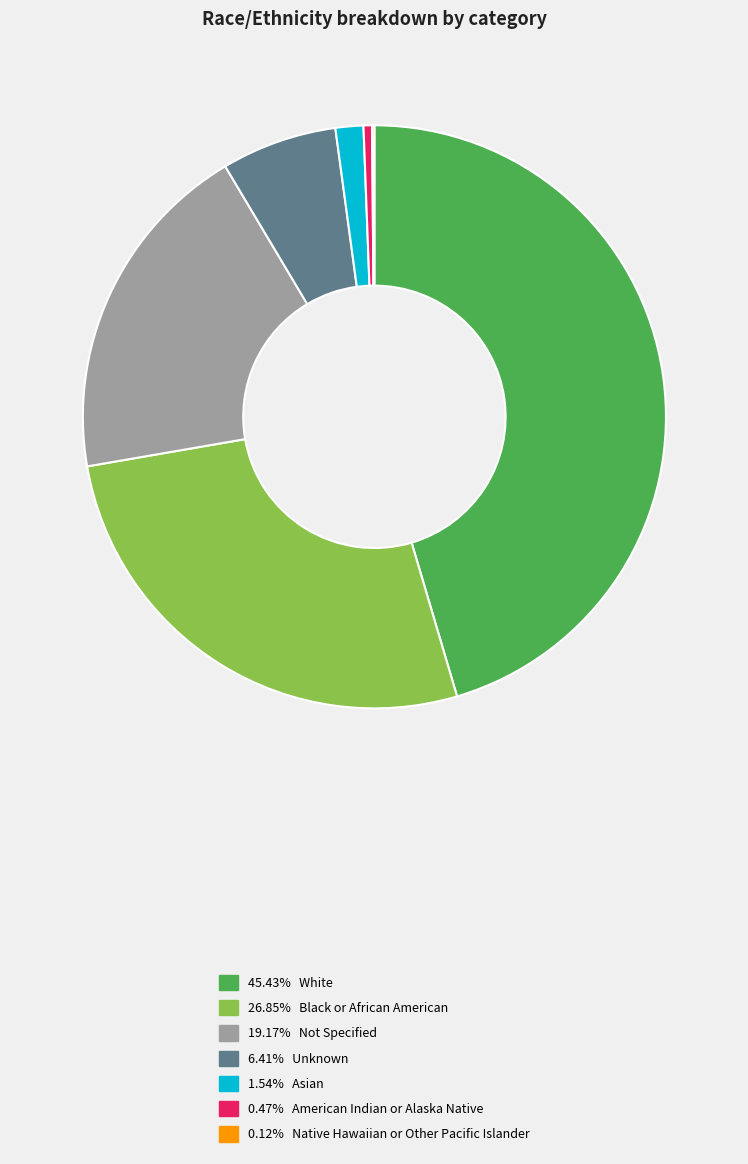

Is there a majority slice in this chart?

No